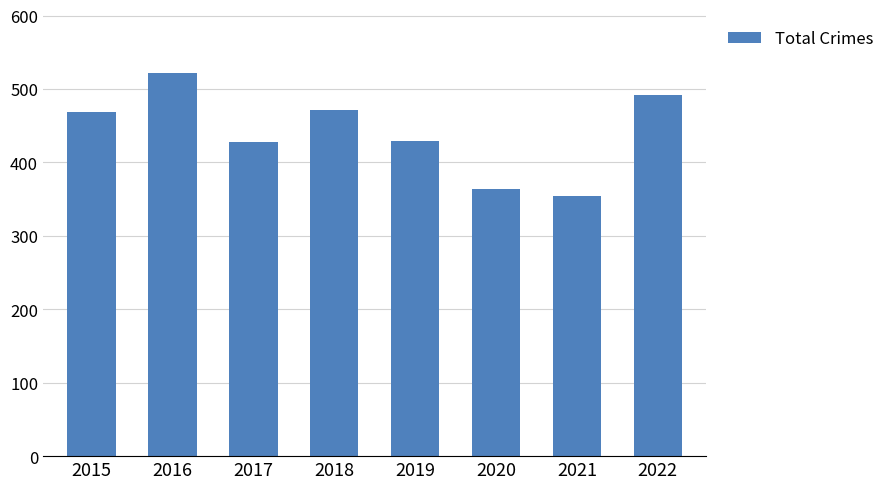

What is the difference between the values at 2022 and 2020?

128